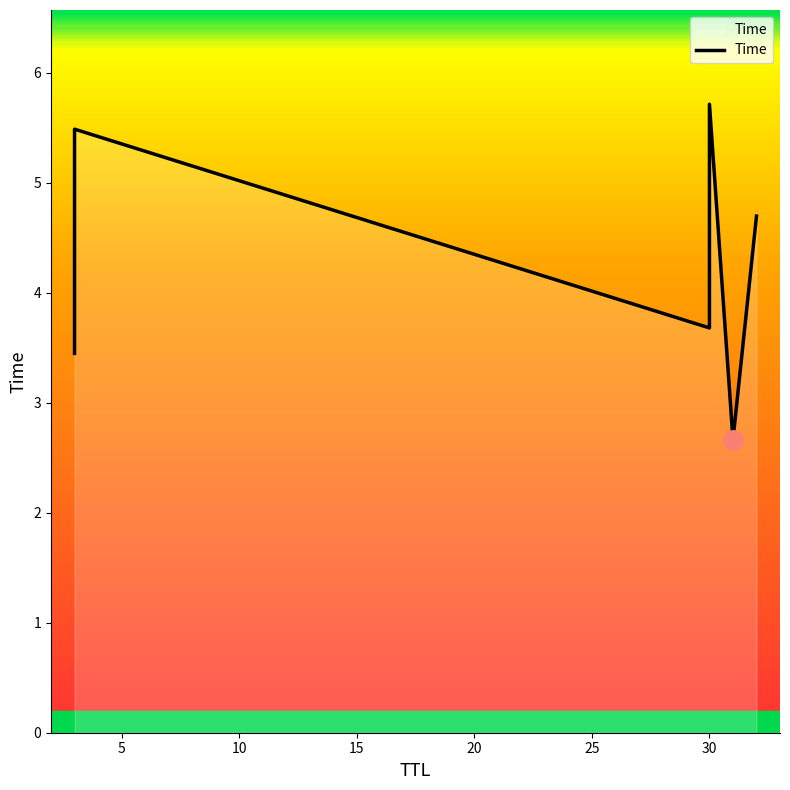

Reading right to left, extract all data points from this chart.

4.7	2.7	5.7	3.7	5.5	3.4